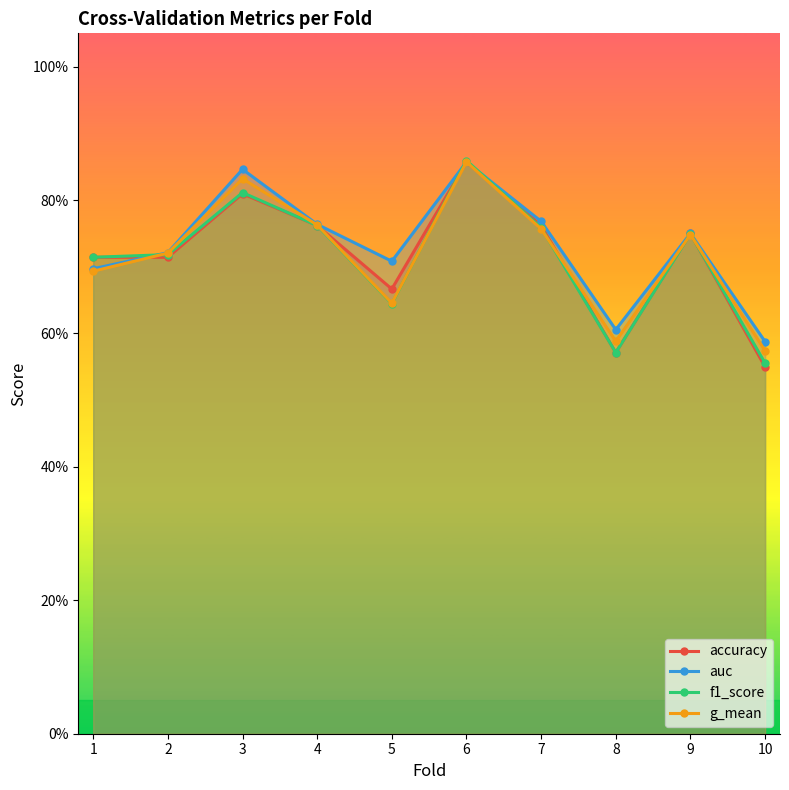

What is the difference between the g_mean values at 1 and 10?

0.1